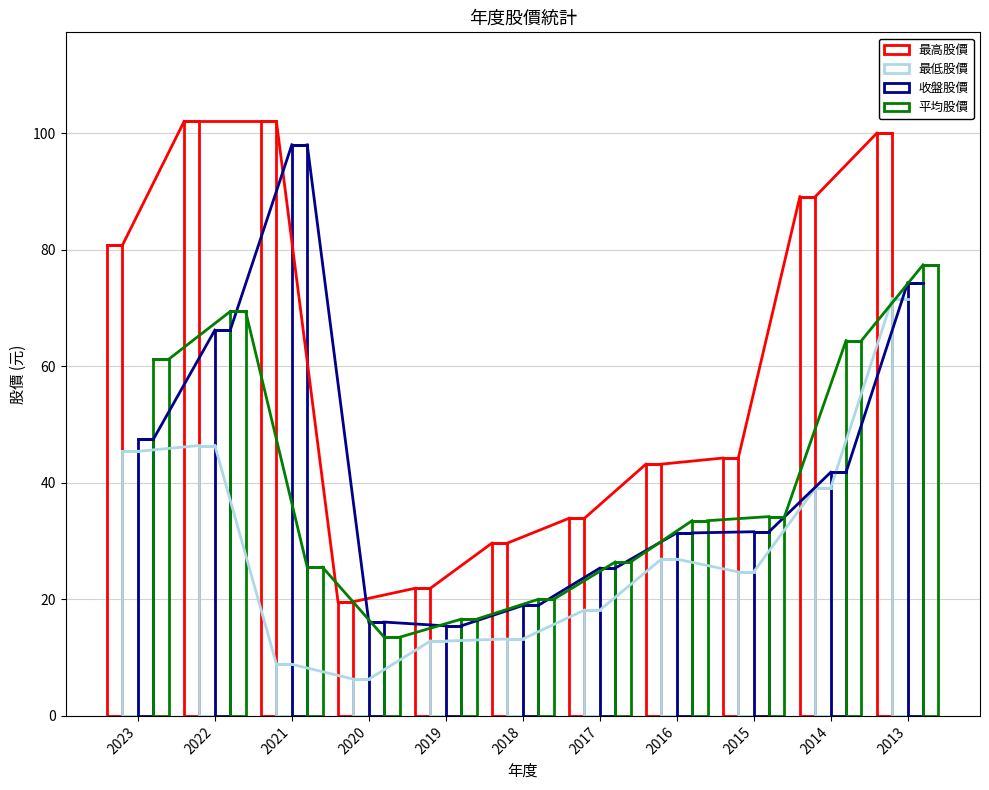

What is the value of the 最高股價 bar at the 8th from the left?

43.2